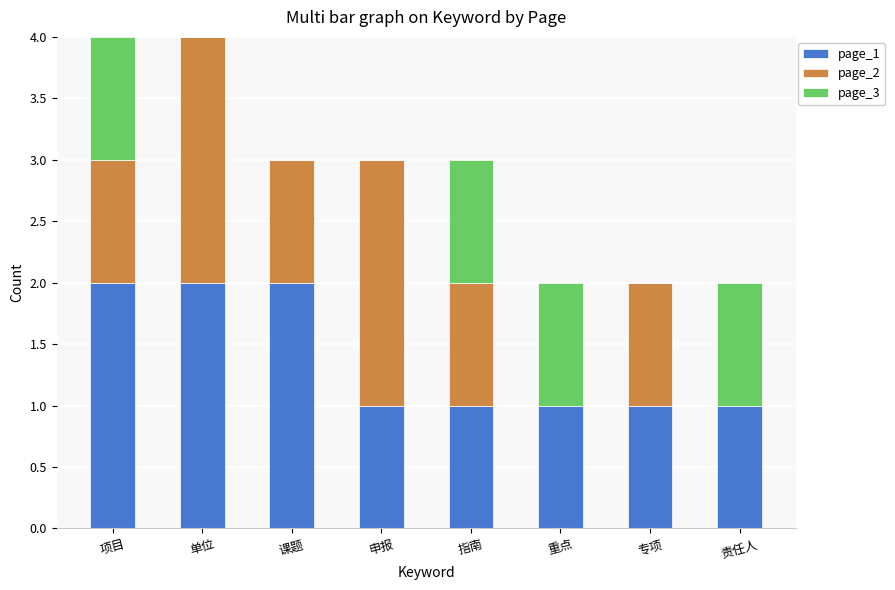

What is the total value across all series at 指南?

3